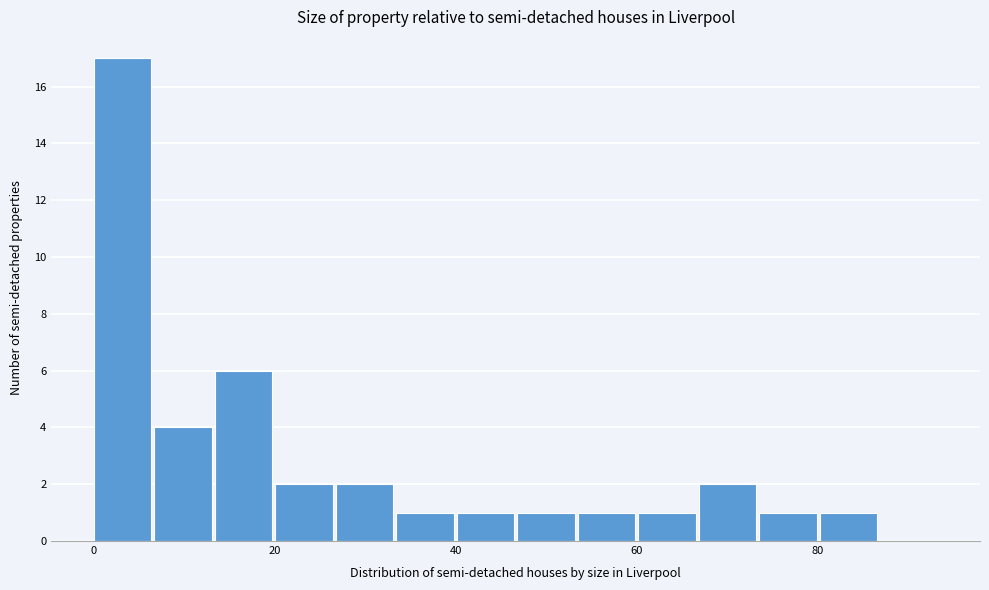

Around what value on the x-axis is the tallest bar? Give the approximate position of its centre, as read against the axis.

4